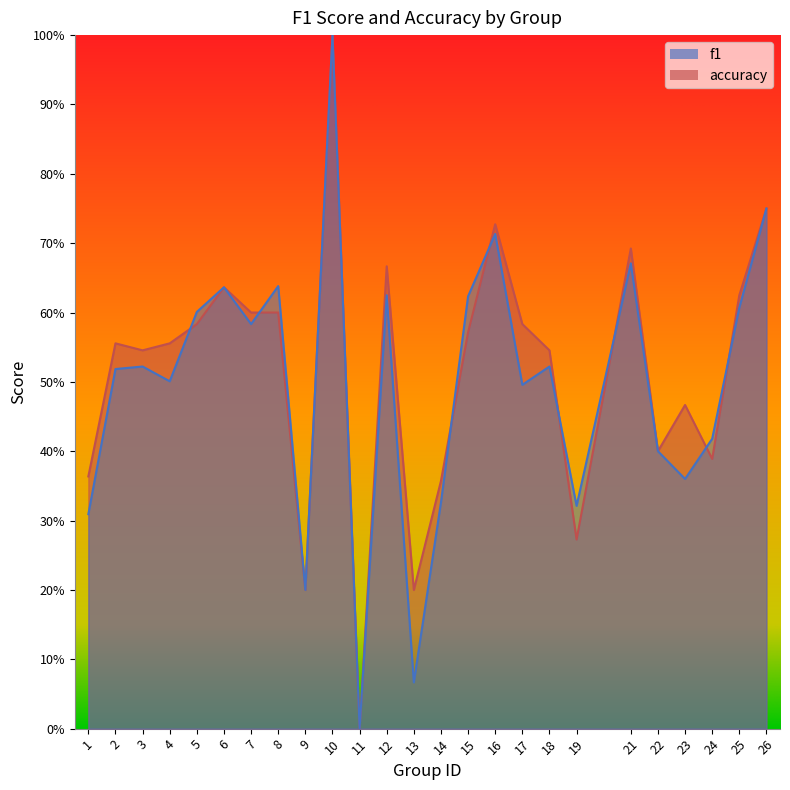

Where is the first local maximum for accuracy?

2